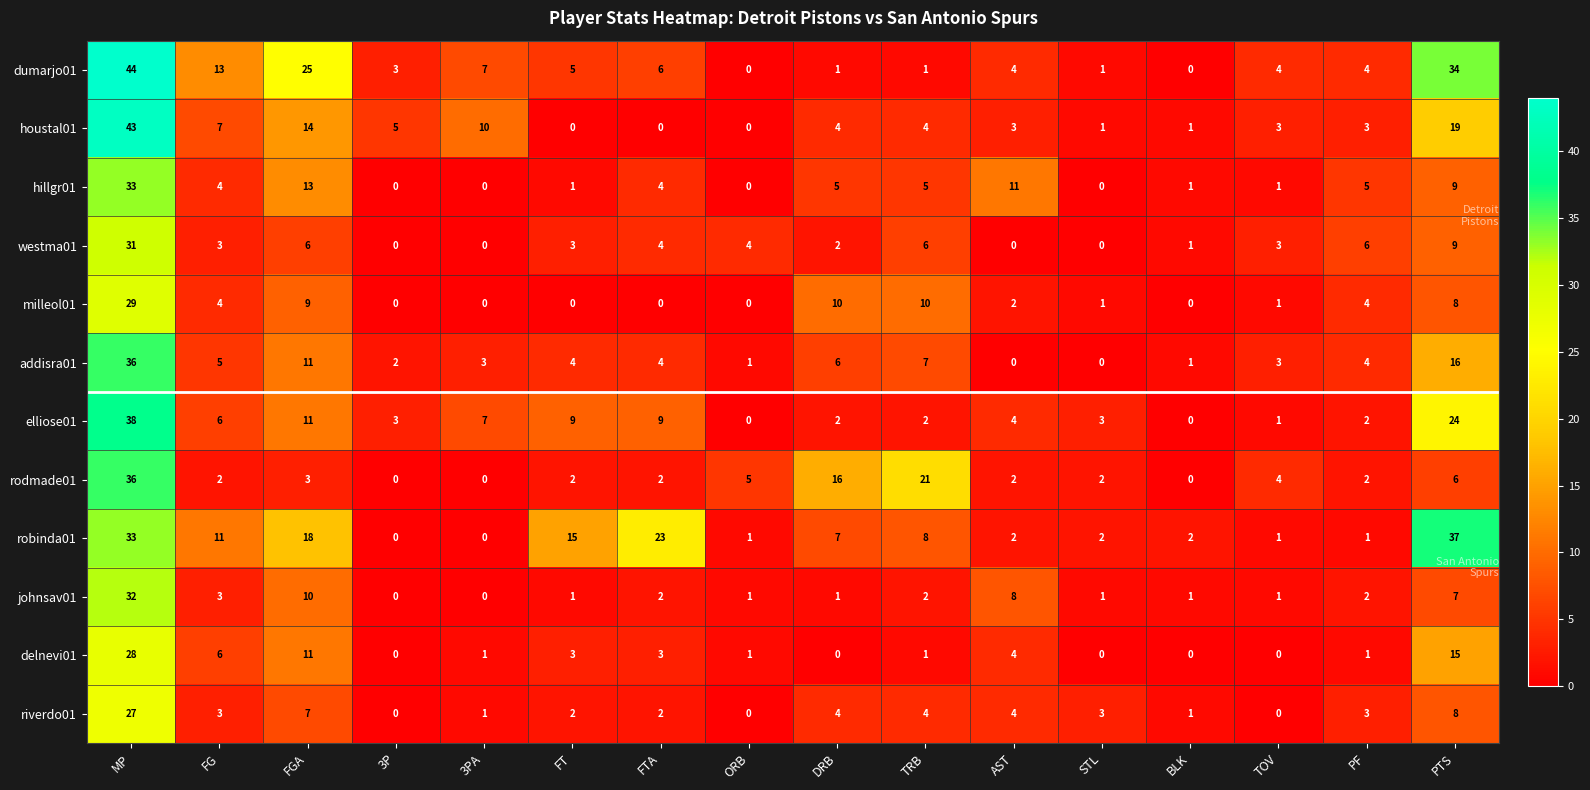

How many positive values does the dumarjo01 series have?

14